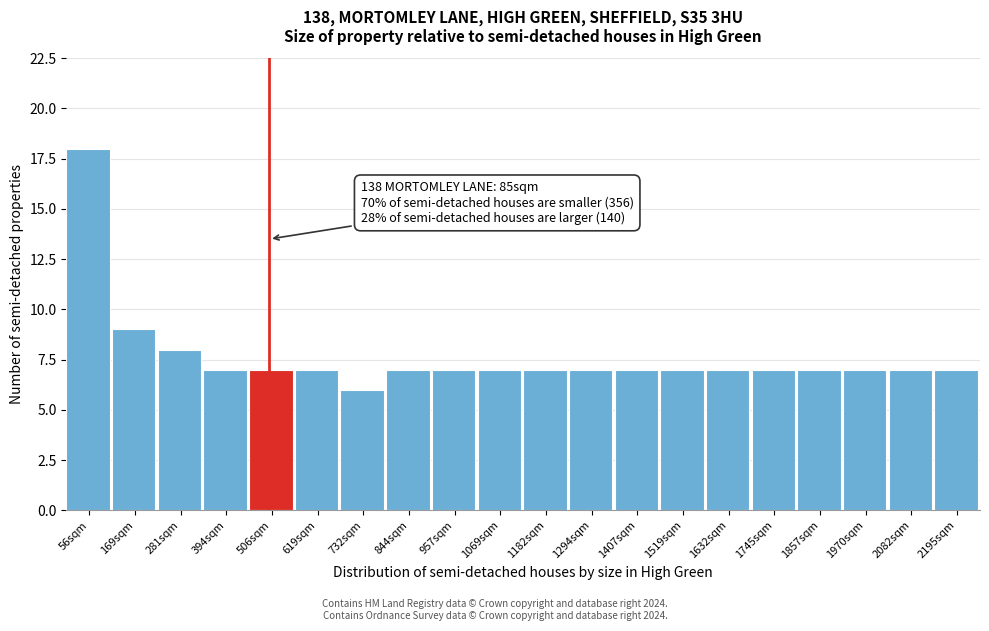

Over which range of the x-axis is the bar tallest?

0 to 120